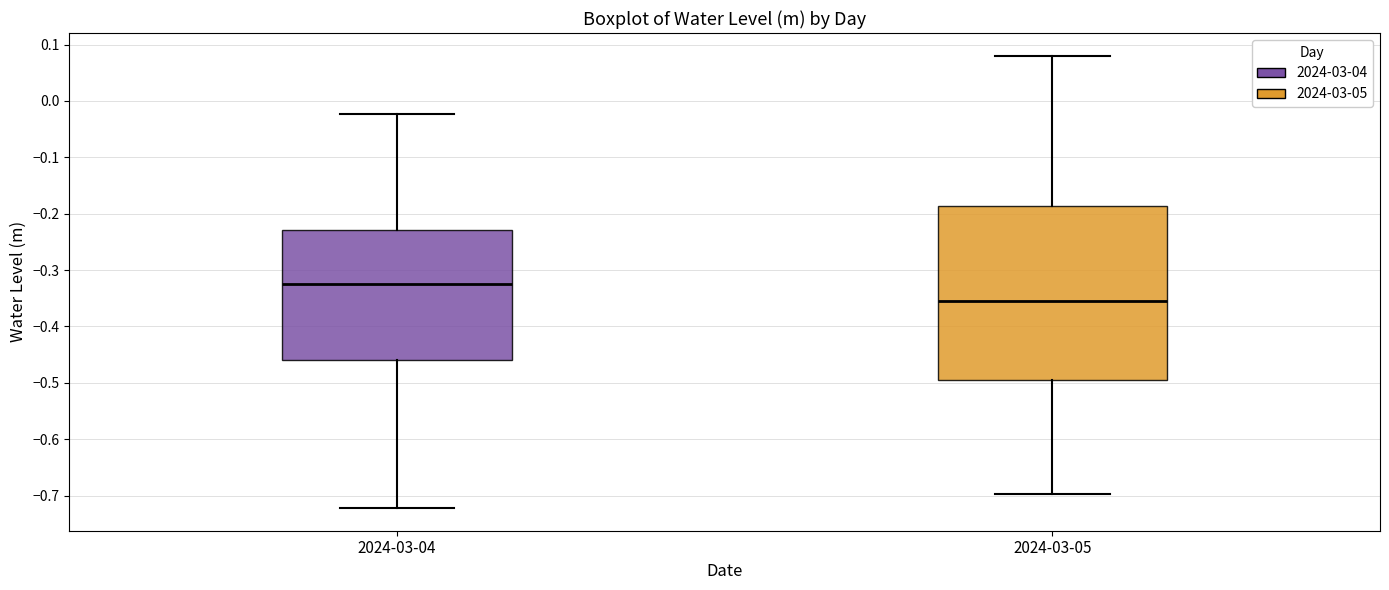

Which box has the highest median line?

2024-03-04